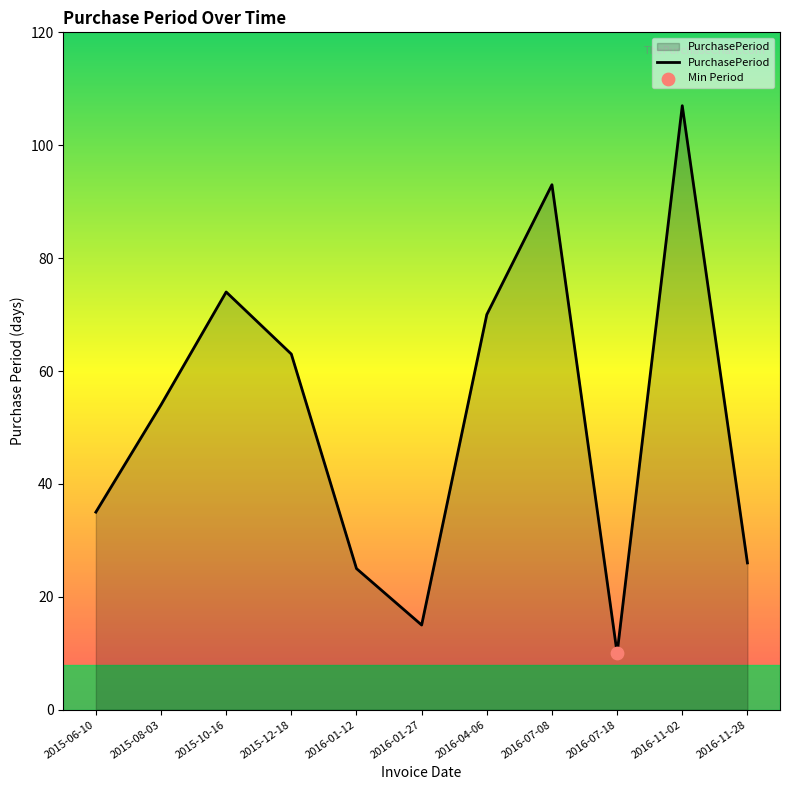

Between 2016-07-18 and 2016-11-28, which is larger?

2016-11-28